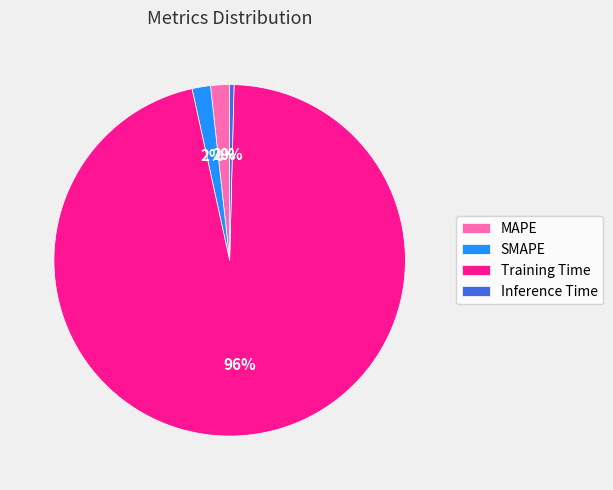

How many slices are in this pie chart?

4